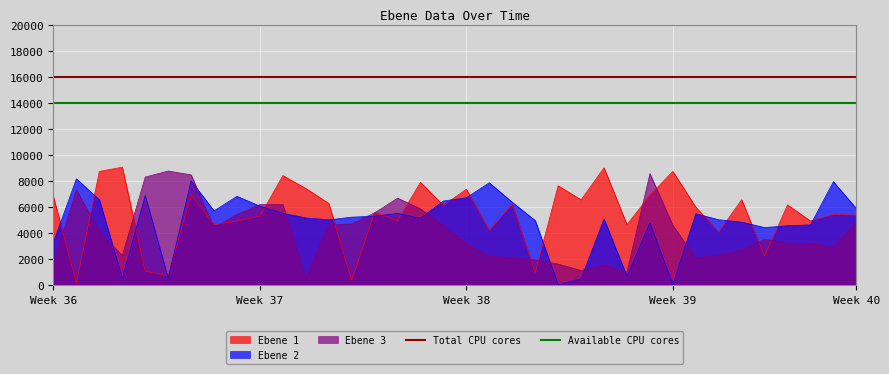

True or false: Total CPU cores has a value of 16000 at Week 37.

True